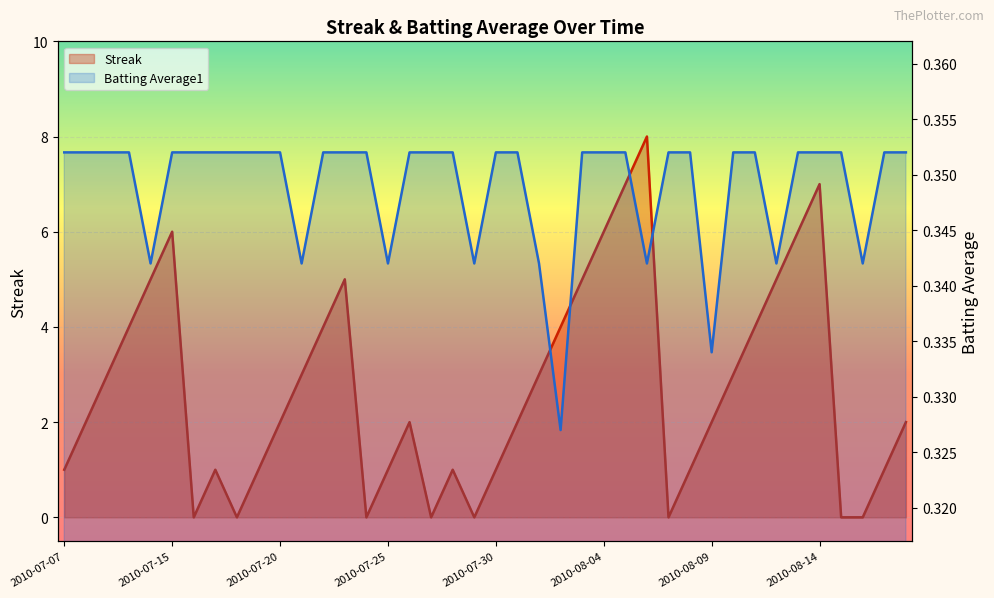

What is the value of the Streak point at the 40th from the left?

2.0